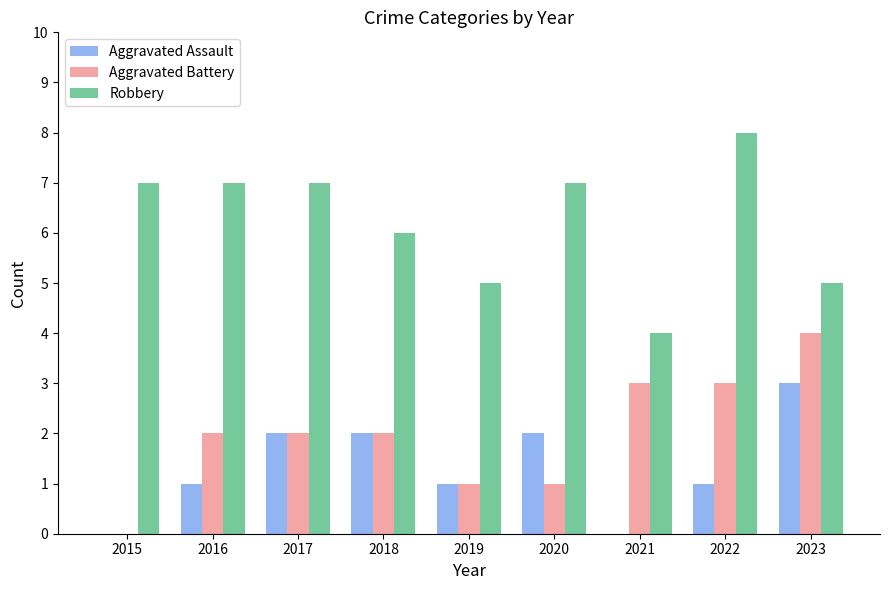

Between 2020 and 2021, which series saw the biggest shift?

Robbery